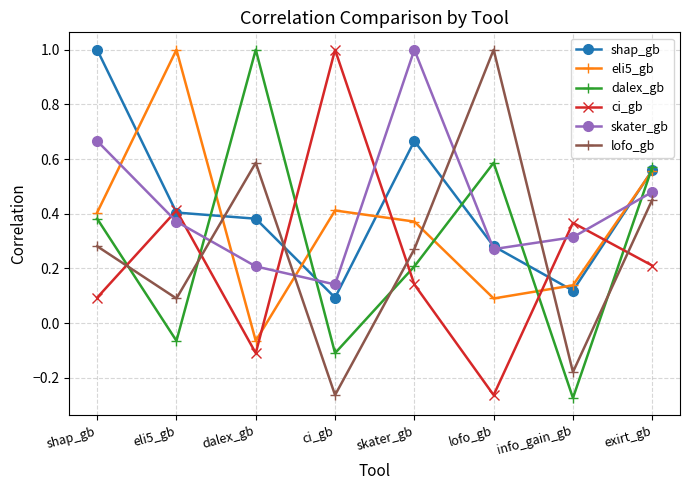

True or false: ci_gb has a value of 0.1 at skater_gb.

True